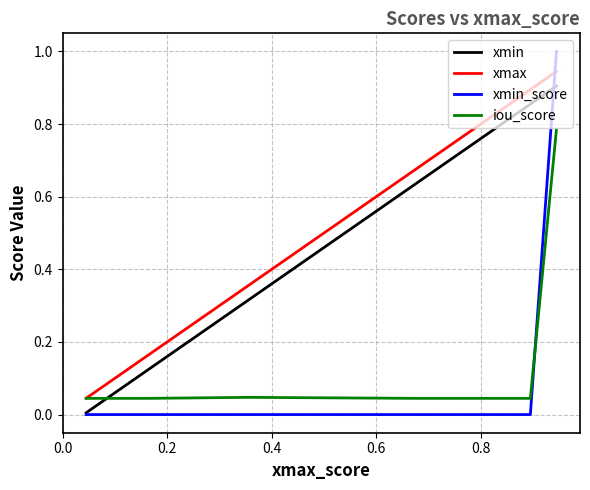

What is the greatest value displayed?

1.0